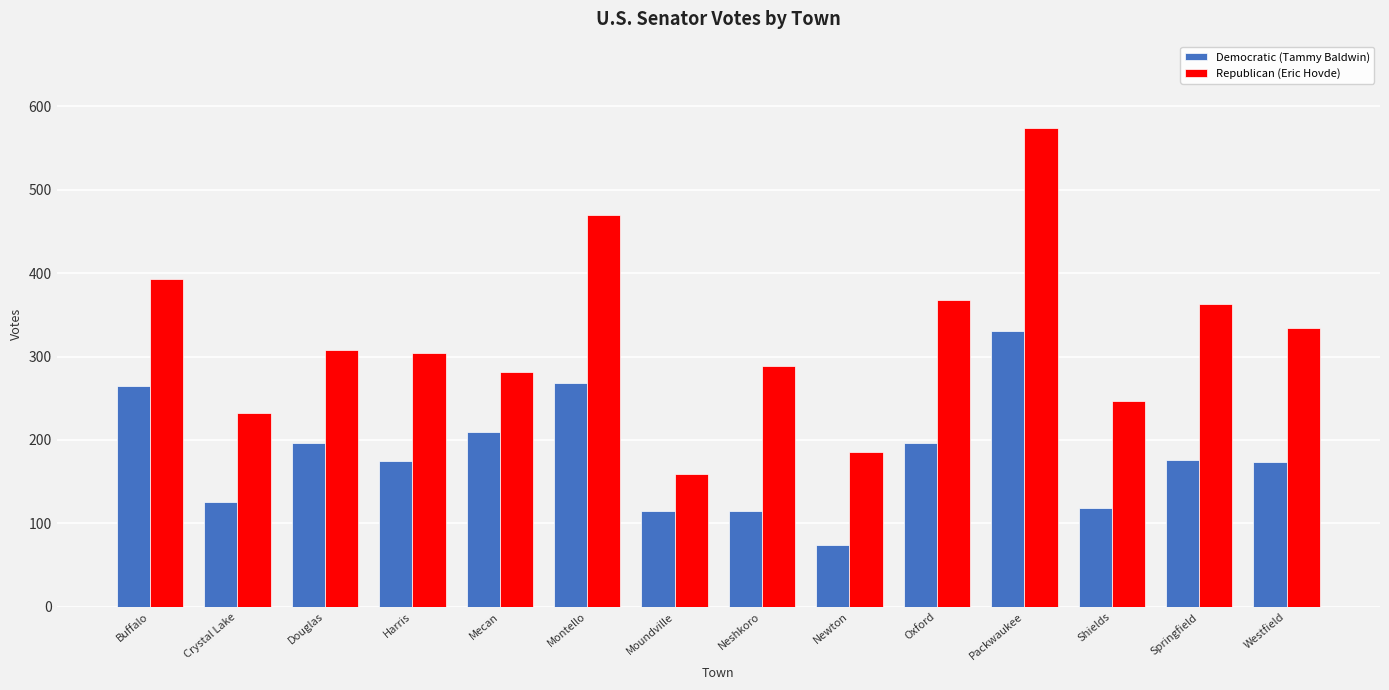

How many series are shown in this chart?

2